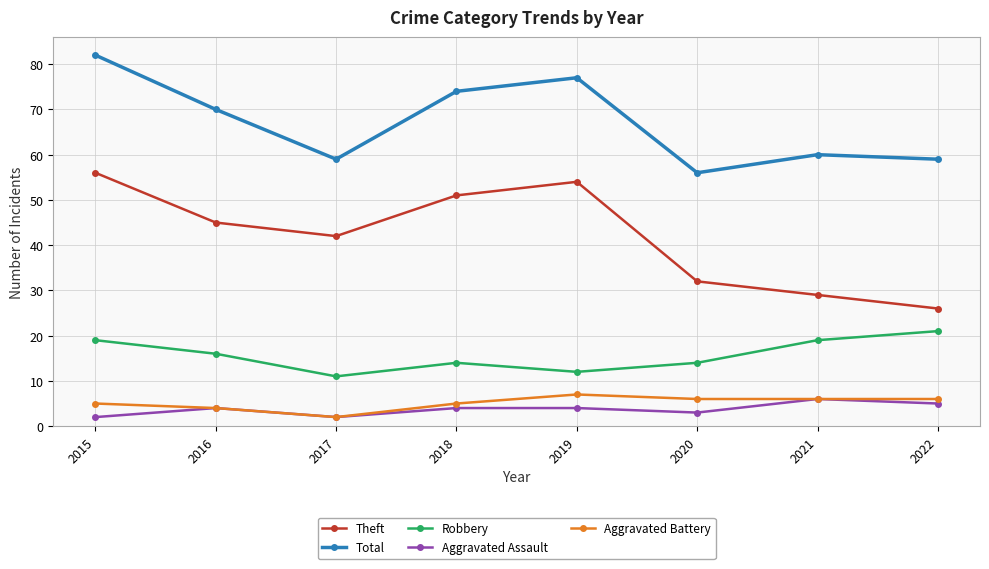

Reading right to left, extract all data points from this chart.

Theft: 2022=26	2021=29	2020=32	2019=54	2018=51	2017=42	2016=45	2015=56
Total: 2022=59	2021=60	2020=56	2019=77	2018=74	2017=59	2016=70	2015=82
Robbery: 2022=21	2021=19	2020=14	2019=12	2018=14	2017=11	2016=16	2015=19
Aggravated Assault: 2022=5	2021=6	2020=3	2019=4	2018=4	2017=2	2016=4	2015=2
Aggravated Battery: 2022=6	2021=6	2020=6	2019=7	2018=5	2017=2	2016=4	2015=5